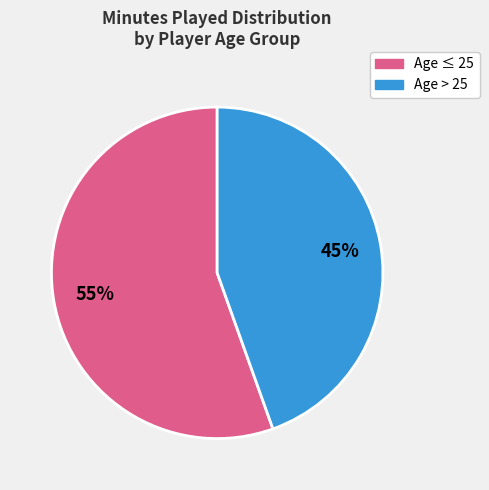

To the nearest percent, what is the average slice percentage?

50%